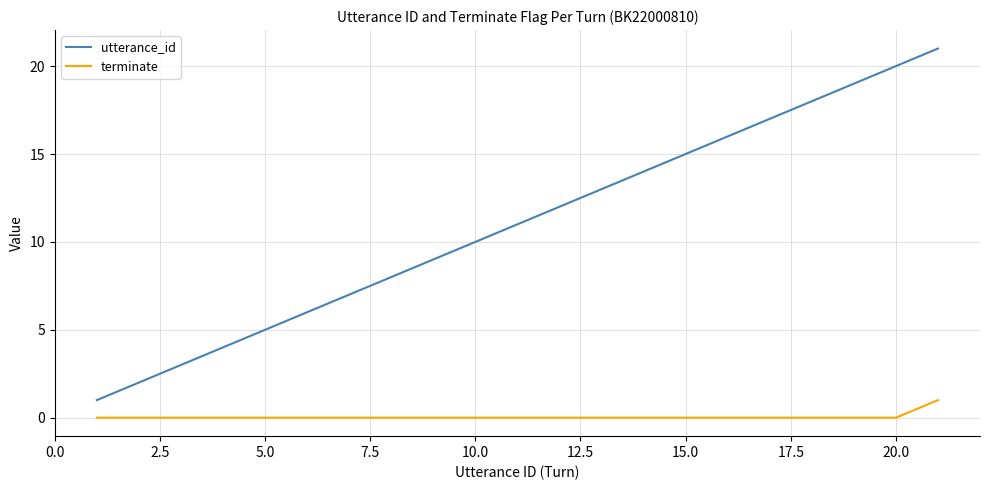

True or false: terminate and utterance_id cross at least once.

False